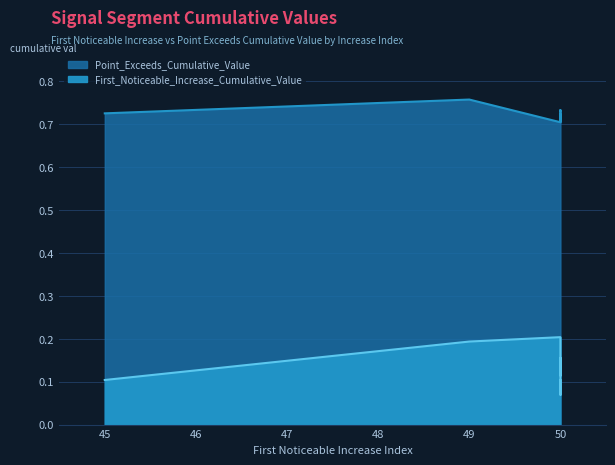

What is the value of the First_Noticeable_Increase_Cumulative_Value point at the 10th from the left?

0.2